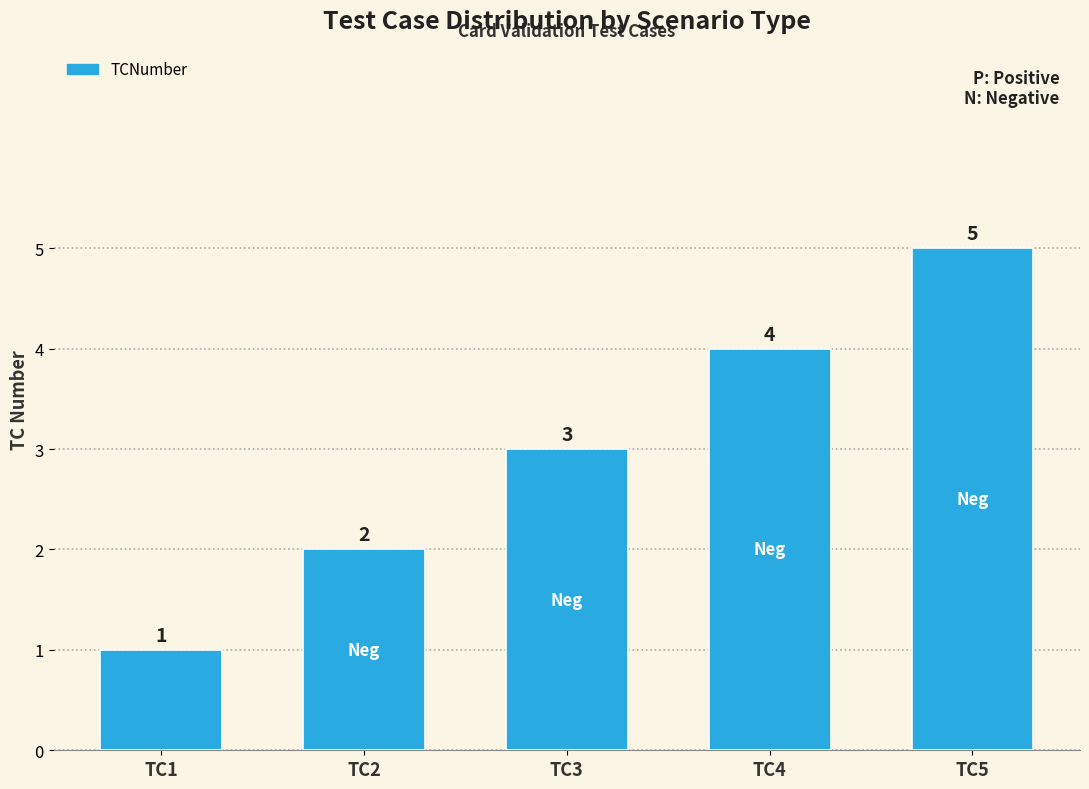

List the labels in order of value, smallest first.

TC1, TC2, TC3, TC4, TC5